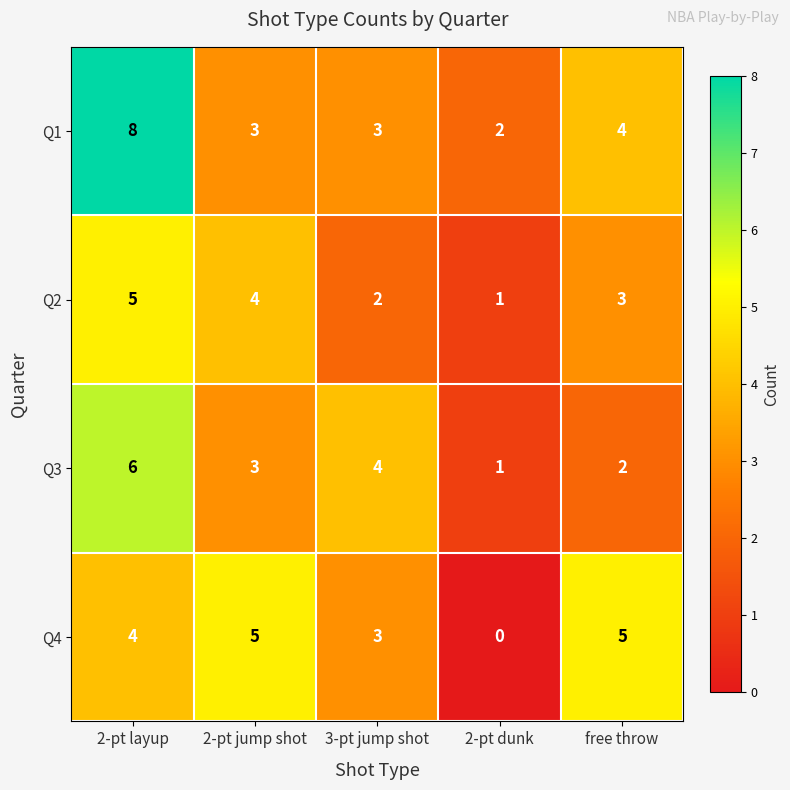

Which category has the highest value across all series?

2-pt layup